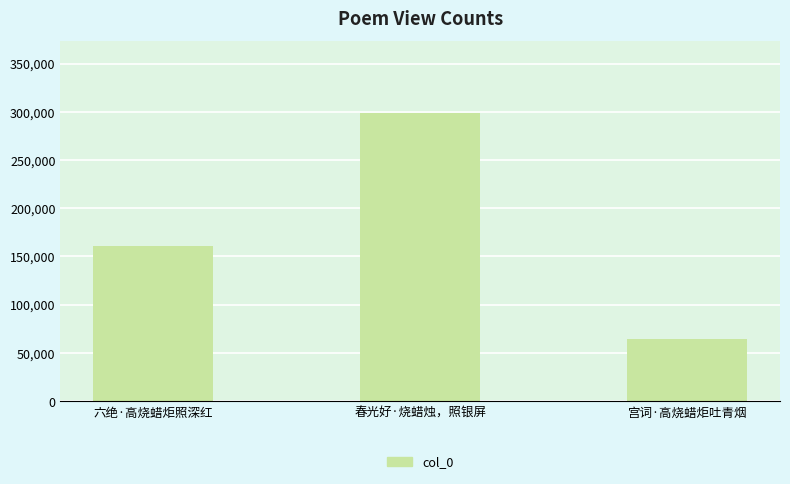

Does the chart contain stacked bars?

No